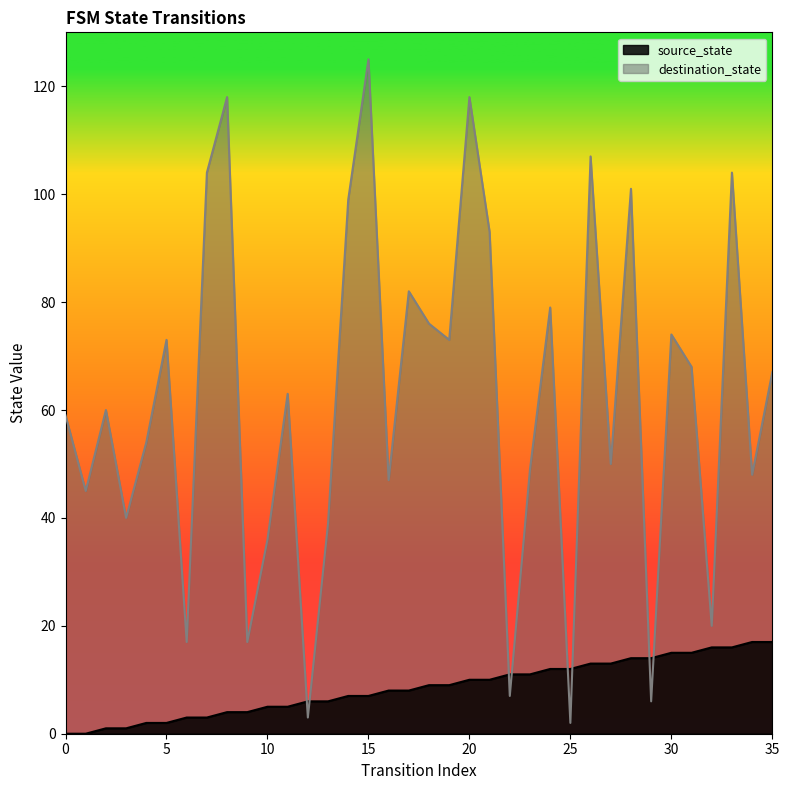

True or false: source_state has a value of 15 at 30.

True